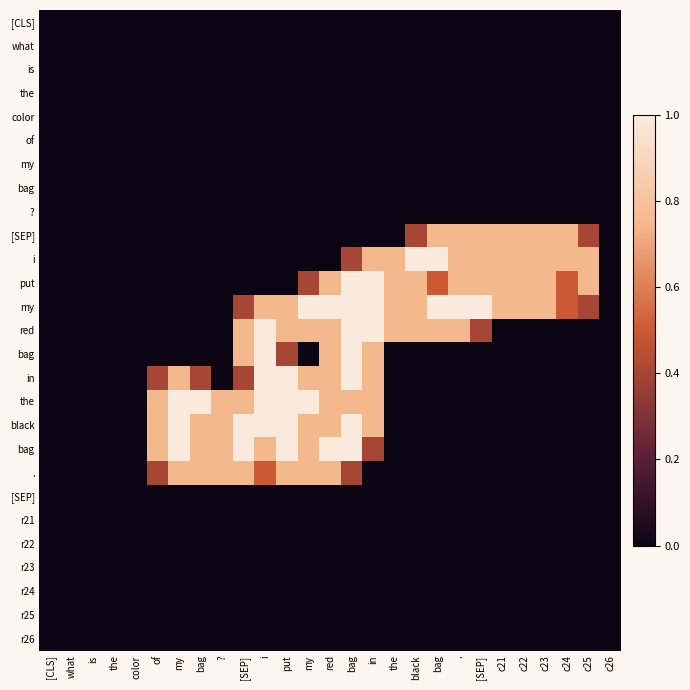

At which category does the chart reach its peak across all series?

black